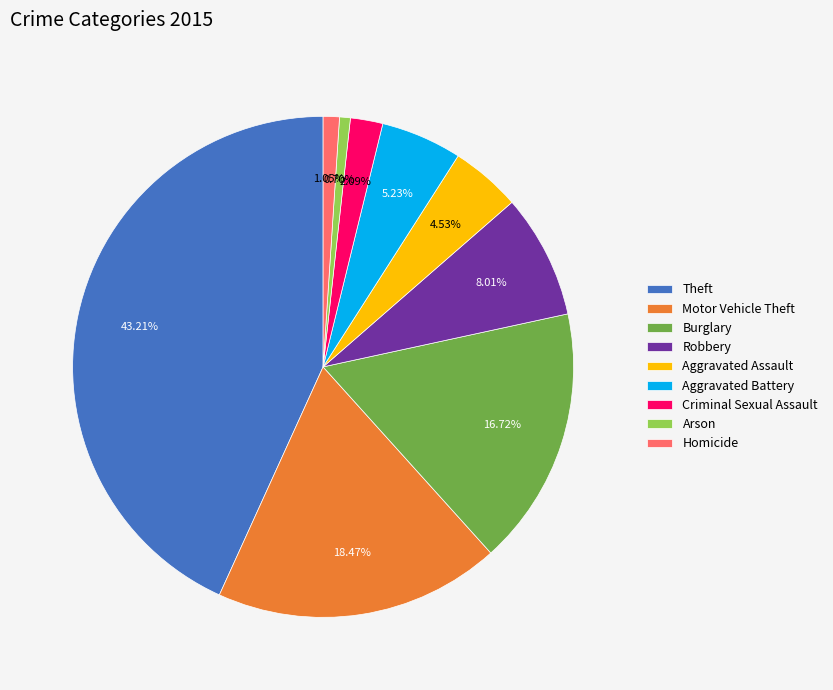

Is there a majority slice in this chart?

No